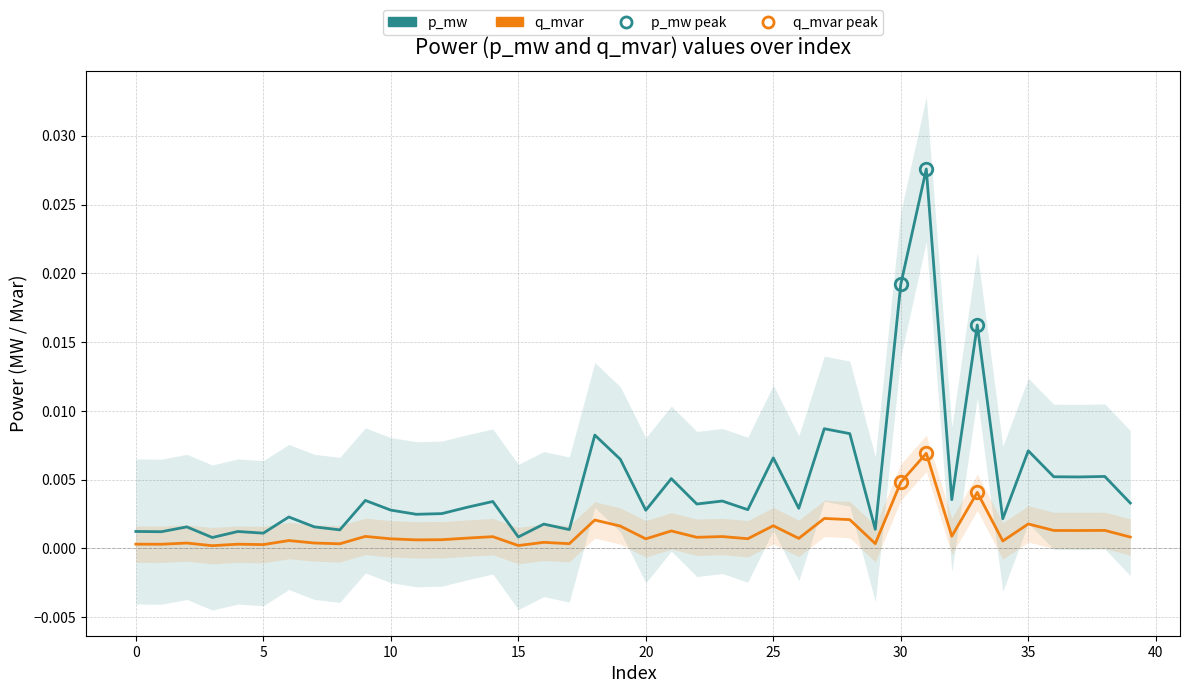

True or false: q_mvar and p_mw cross at least once.

False